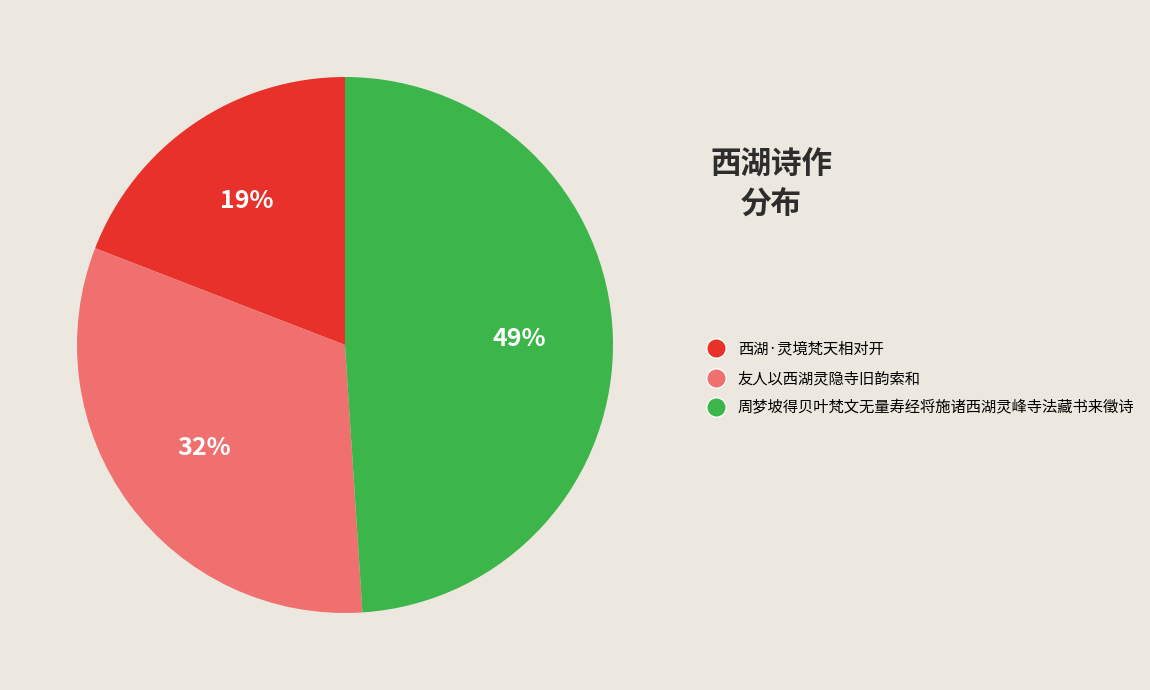

To the nearest percent, what is the combined percentage of 周梦坡得贝叶梵文无量寿经将施诸西湖灵峰寺法藏书来徵诗 and 西湖·灵境梵天相对开?

68%